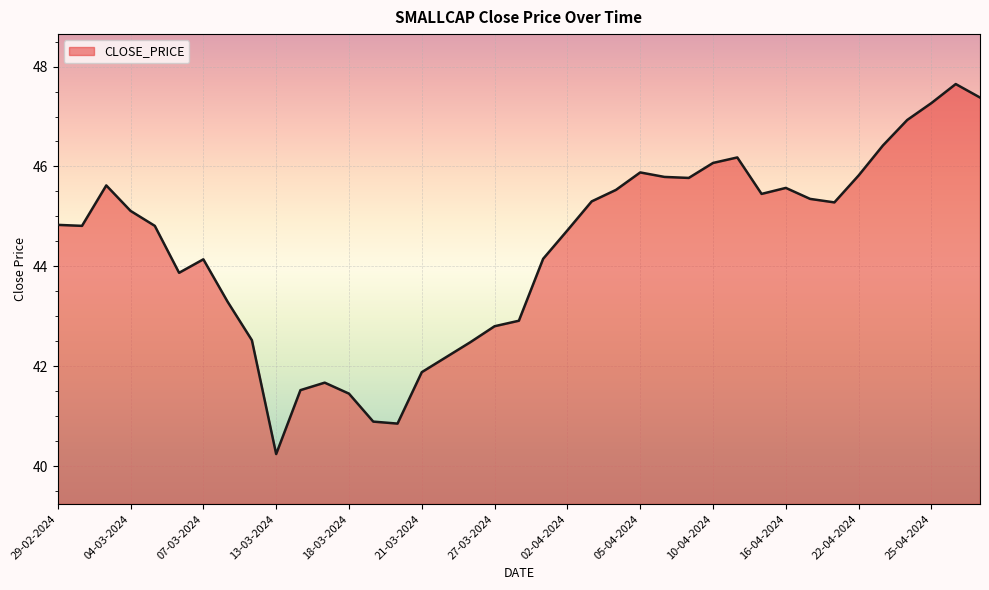

What is the smallest value displayed?

40.2